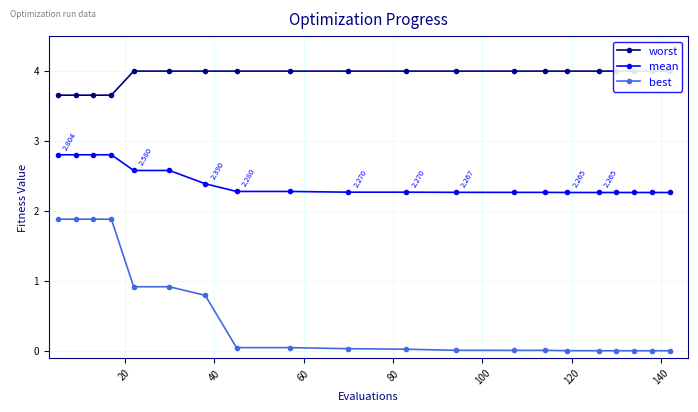

True or false: best and mean intersect in this chart.

False